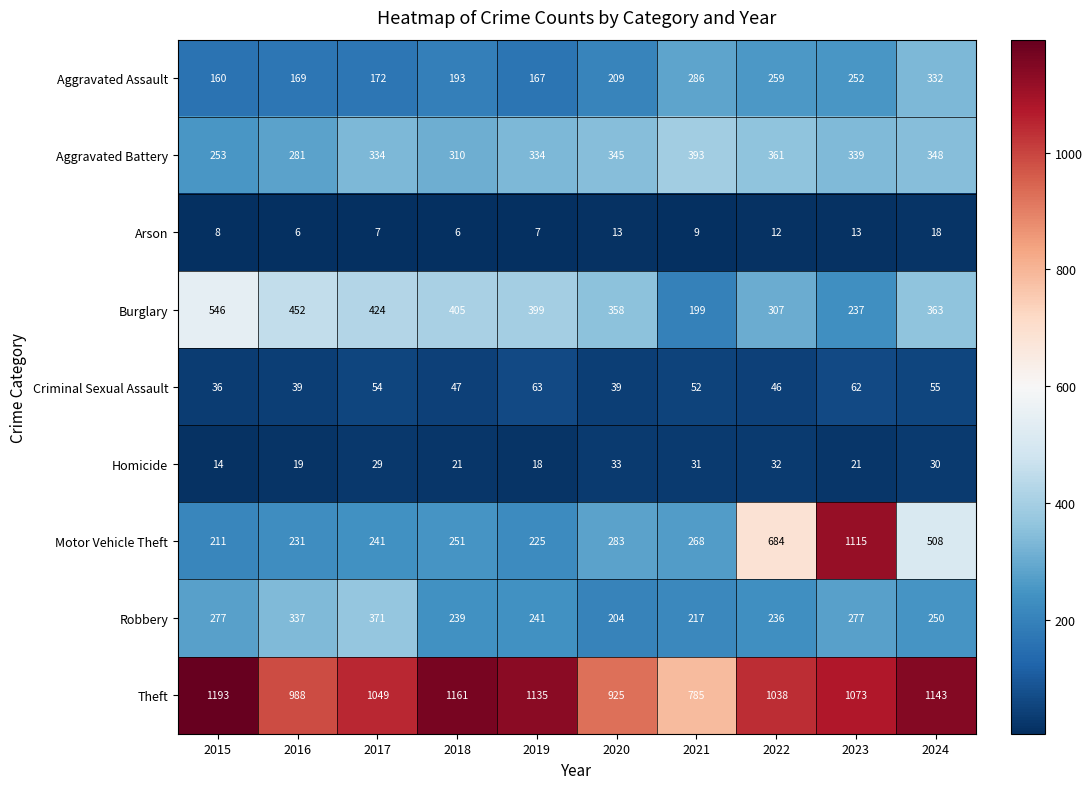

The value of Homicide at 2016 is 7. True or false?

False